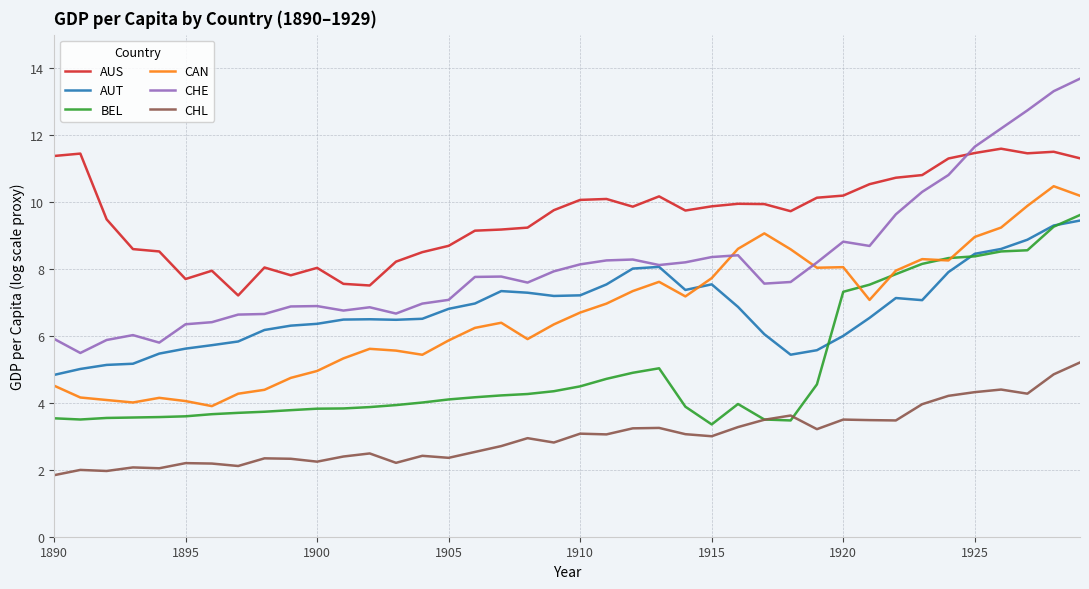

Which series has the largest total across all categories?

AUS